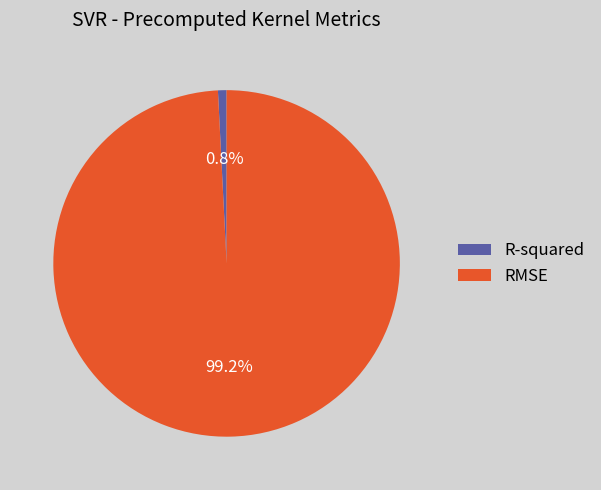

Rank the categories by value from lowest to highest.

R-squared, RMSE